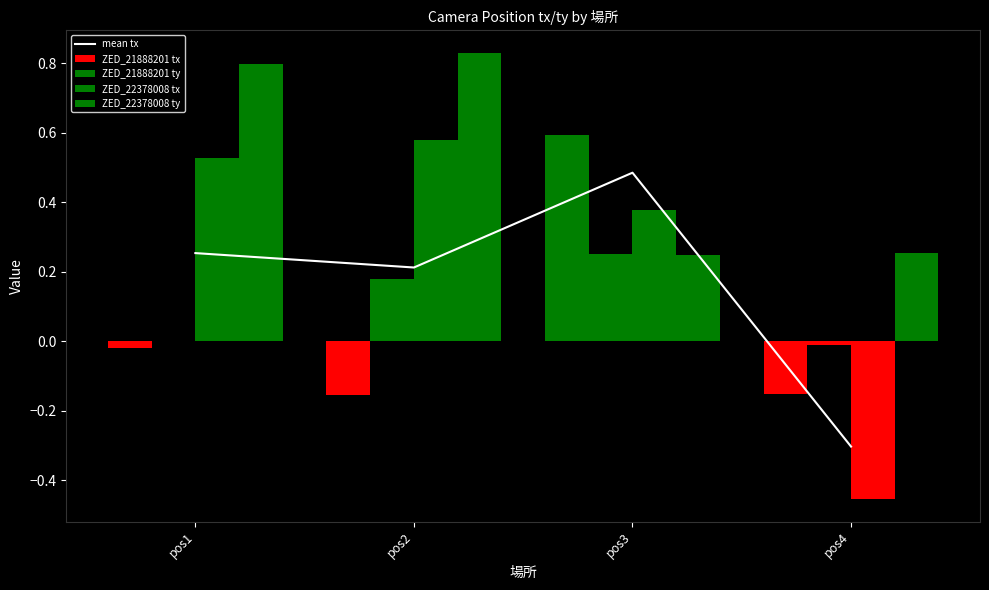

Are the bars horizontal?

No